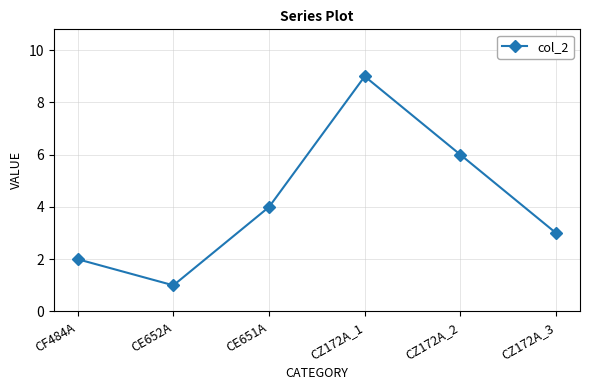

What is the value of the 5th point from the left?

6